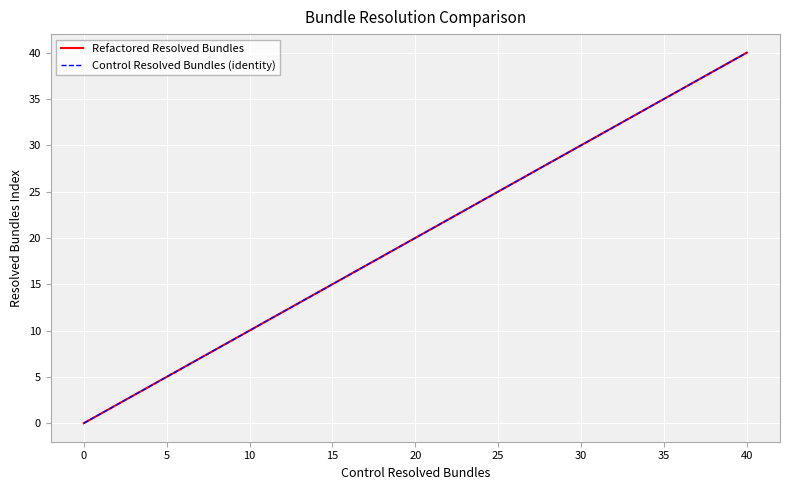

Is this an area chart (filled region under the line)?

No